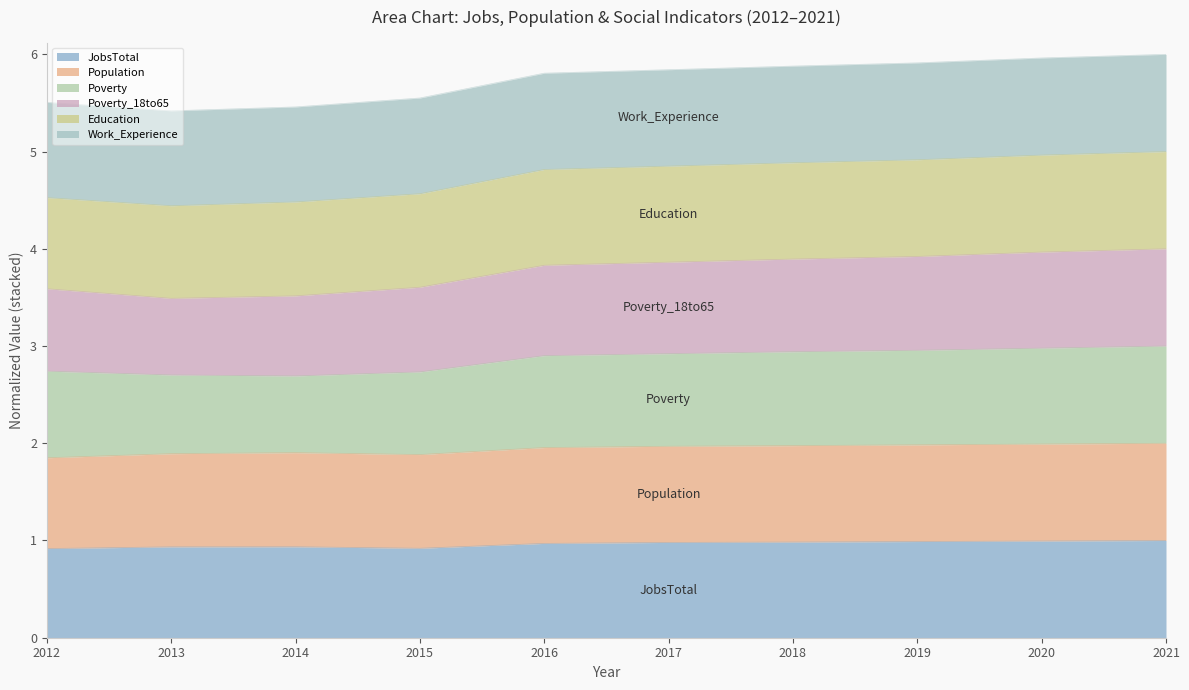

True or false: Education and JobsTotal cross at least once.

False